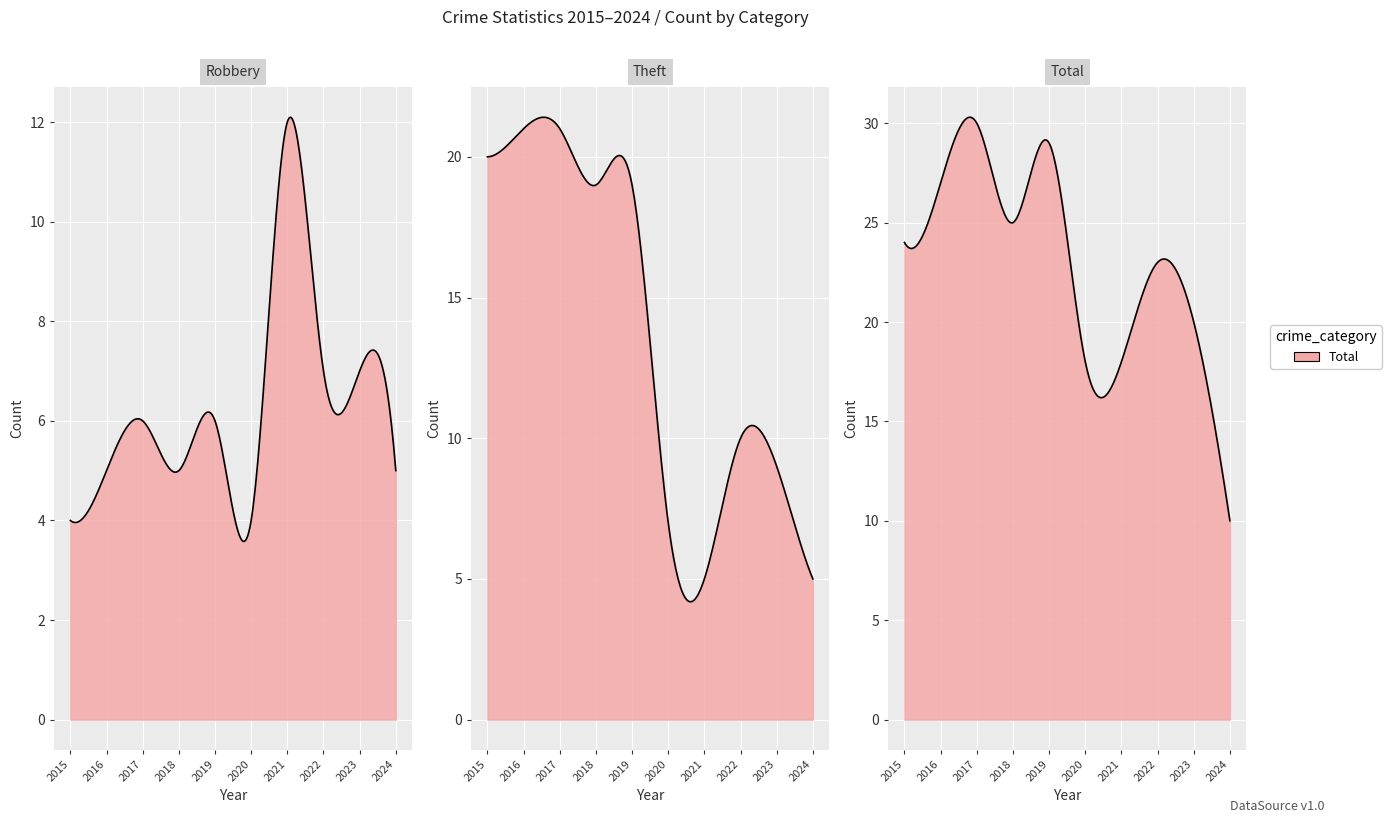

At which label does Theft reach its peak?

2016